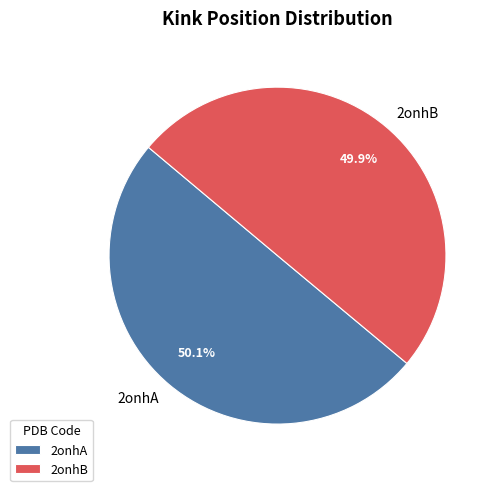

To the nearest percent, what is the average slice percentage?

50%